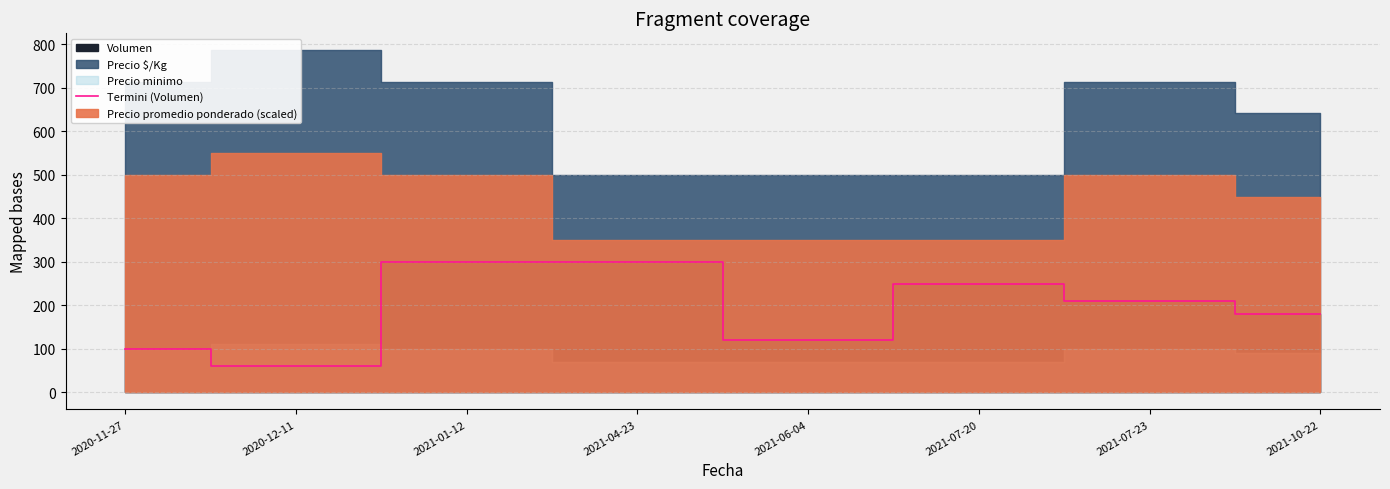

What value does the data have at 2021-01-12, to the nearest 5?

300